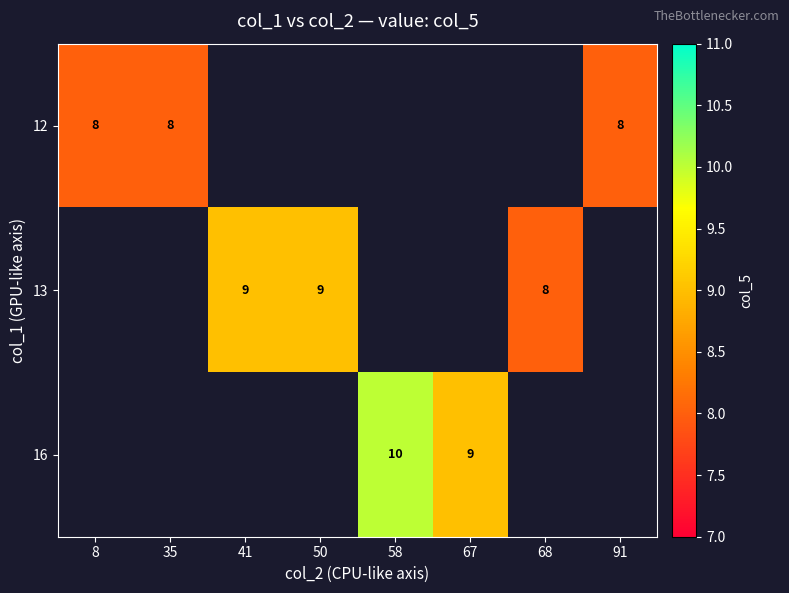

The 13 series shows 9 at 50. True or false?

True